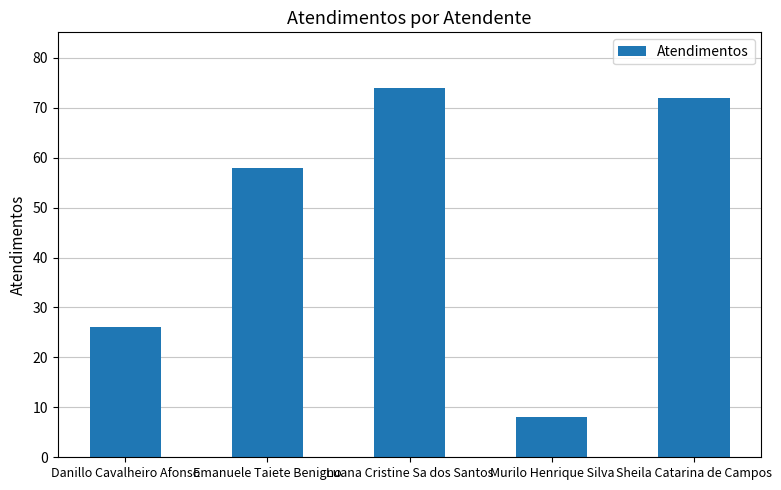

Approximately how many times larger is the value at Luana Cristine Sa dos Santos compared to Danillo Cavalheiro Afonso?

2.8